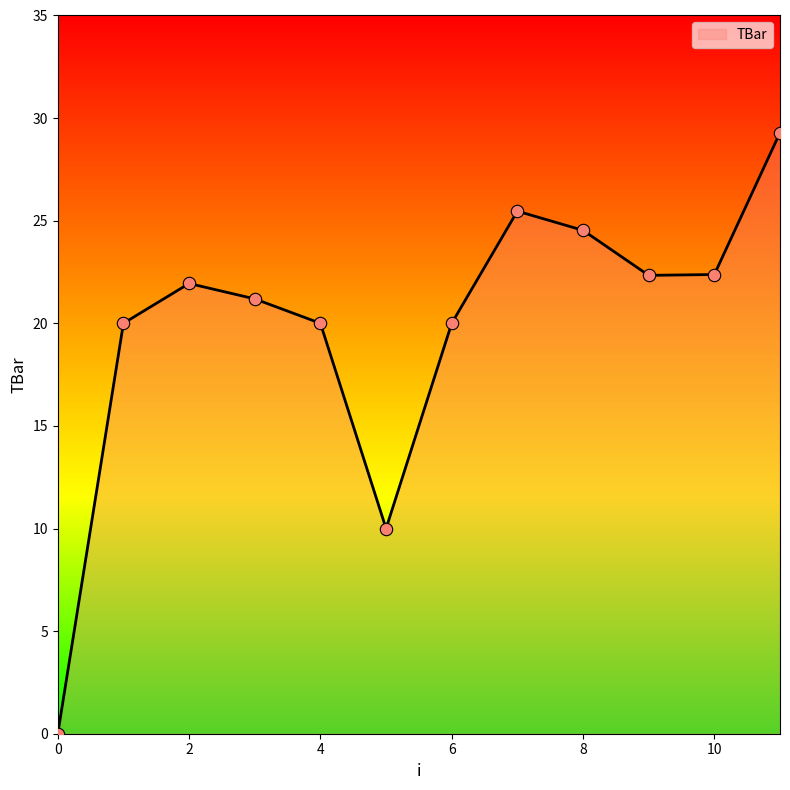

What is the difference between the maximum and minimum values?

29.3